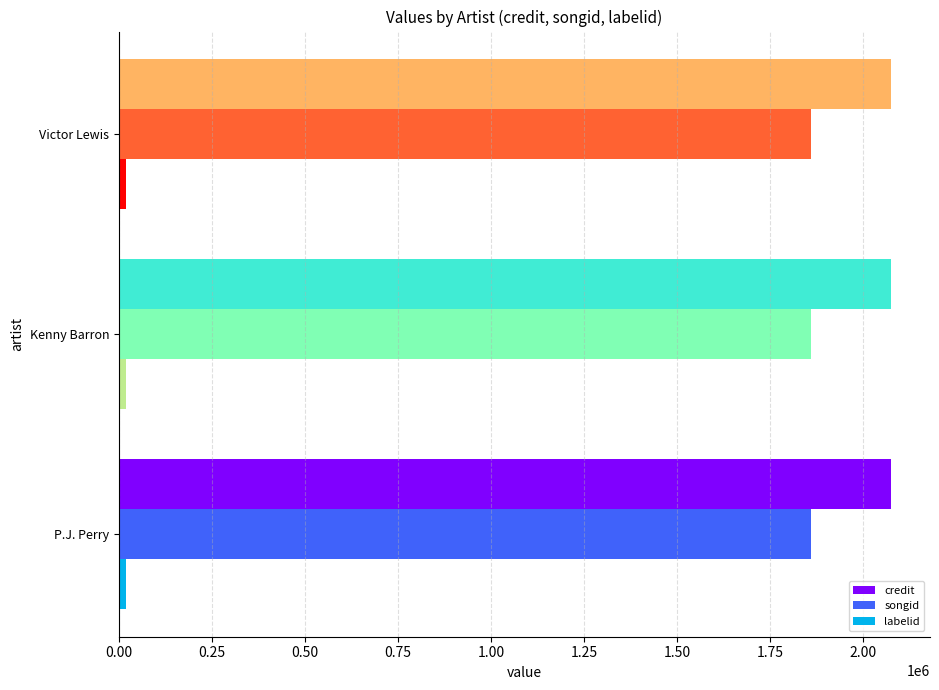

How many series are shown in this chart?

3